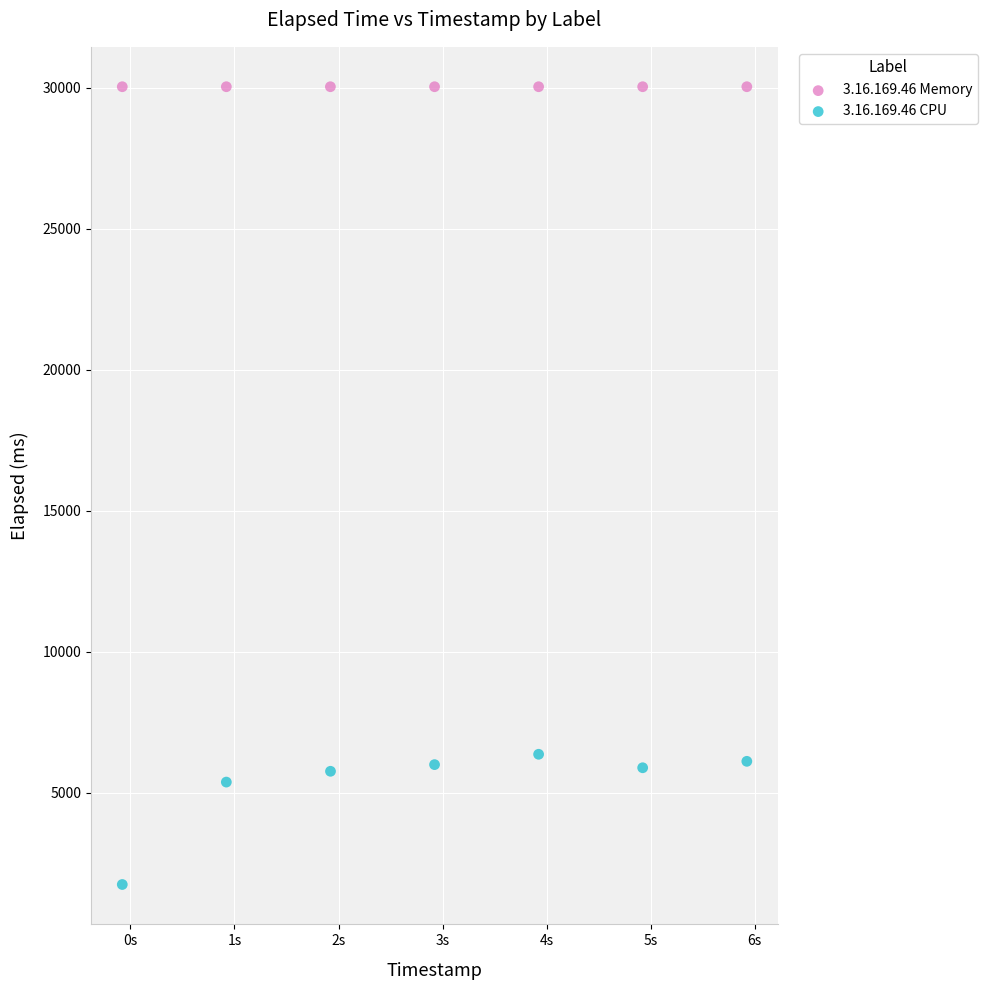

Which series reaches the minimum Y coordinate?

3.16.169.46 CPU